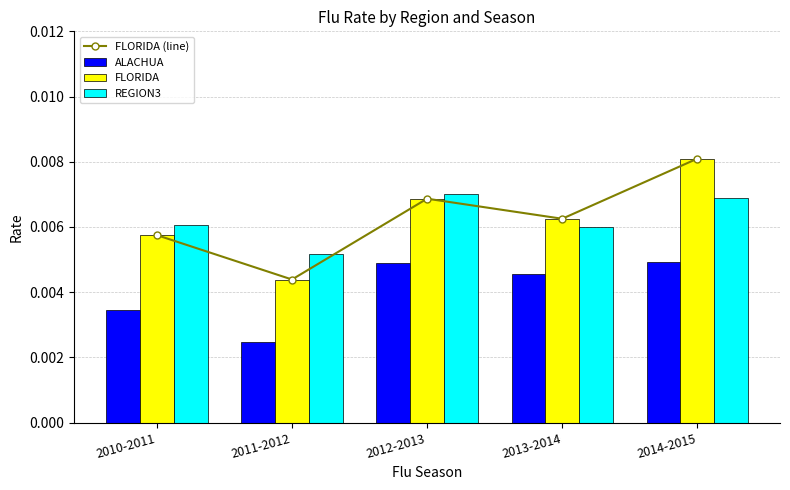

Count the number of categories in the chart.

5